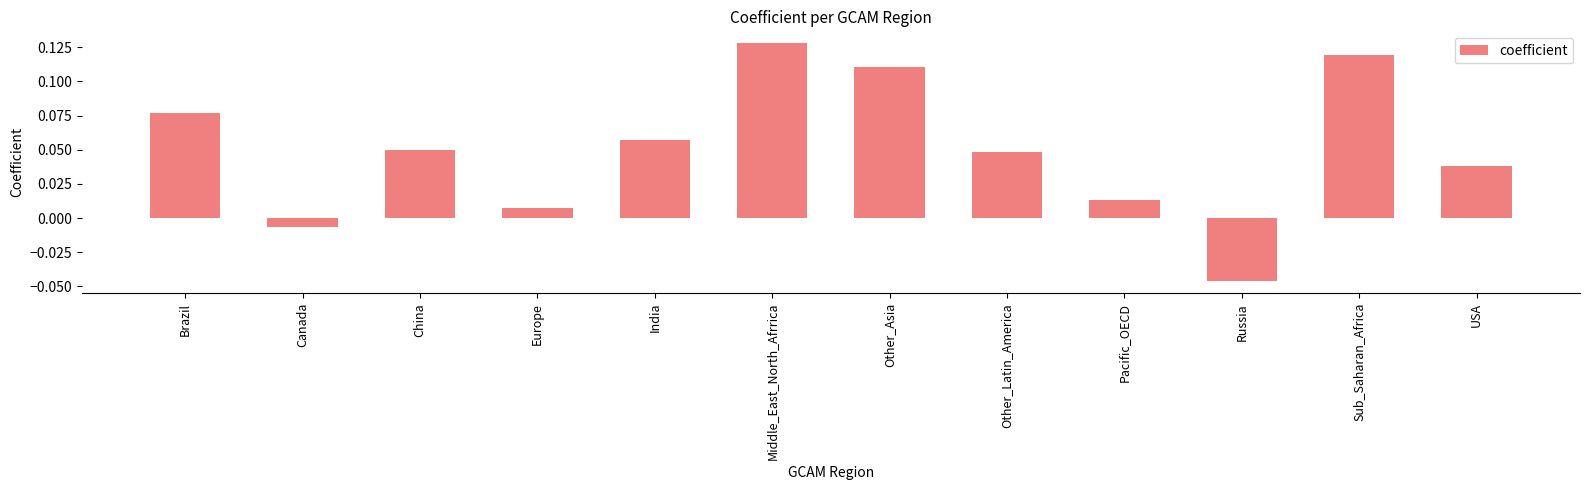

Is it true that the value at Middle_East_North_Afrrica is 0.2?

False